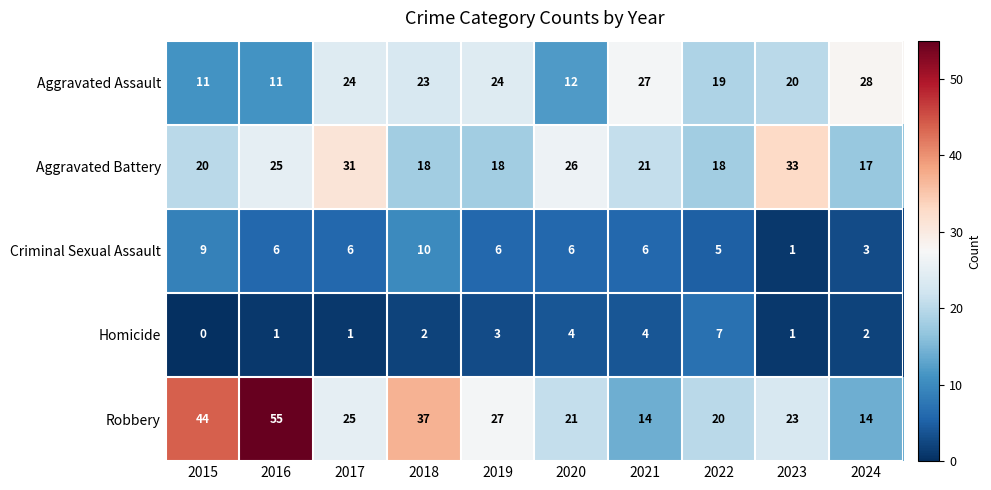

Count the number of data series in this chart.

5